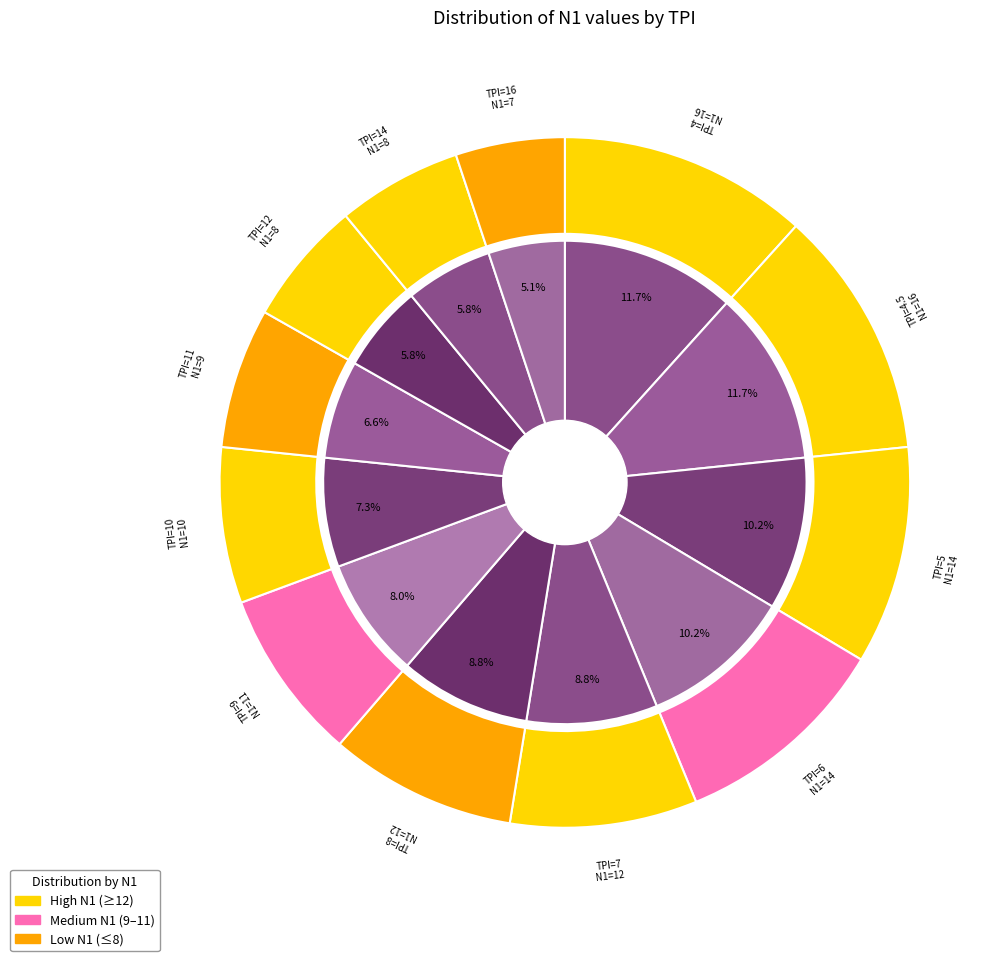

Is there a majority slice in this chart?

No